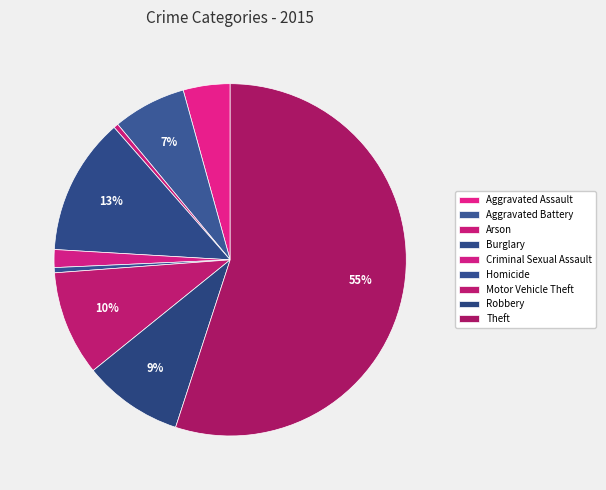

Rank the categories by value from lowest to highest.

Arson, Homicide, Criminal Sexual Assault, Aggravated Assault, Aggravated Battery, Robbery, Motor Vehicle Theft, Burglary, Theft